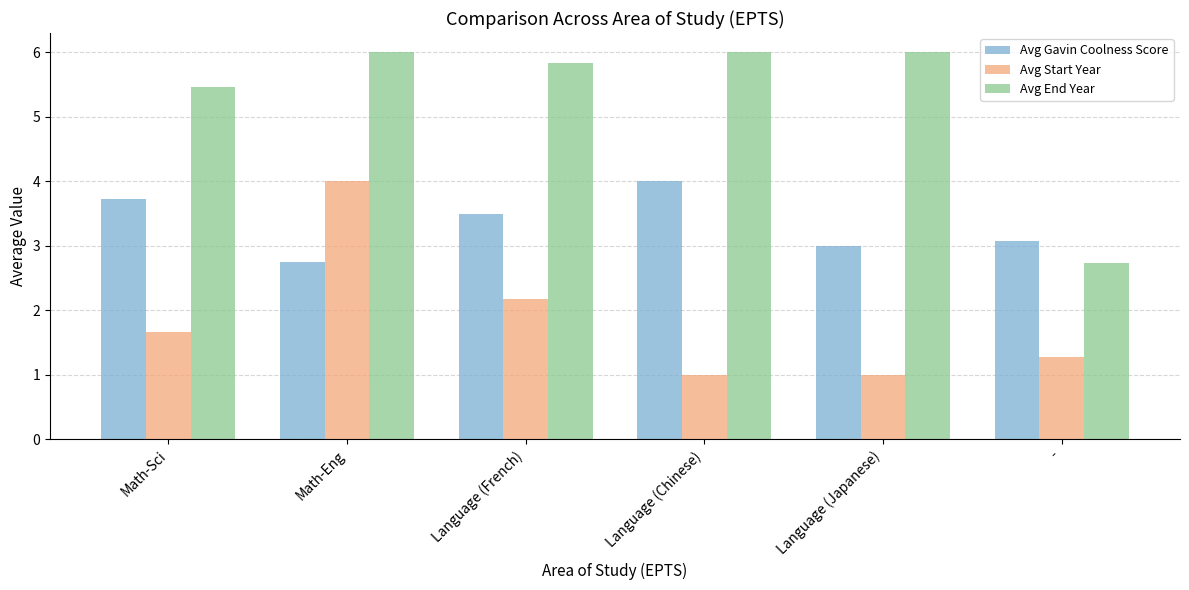

What is the total value across all series at Language (French)?

11.5